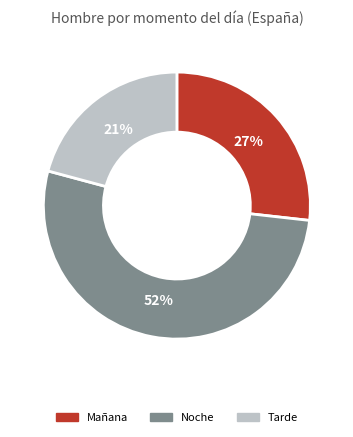

How many slices are in this pie chart?

3